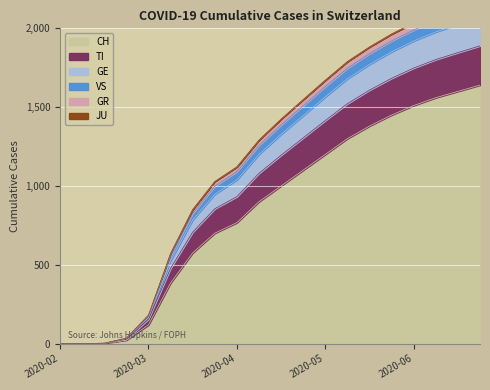

True or false: TI and GE cross at least once.

False